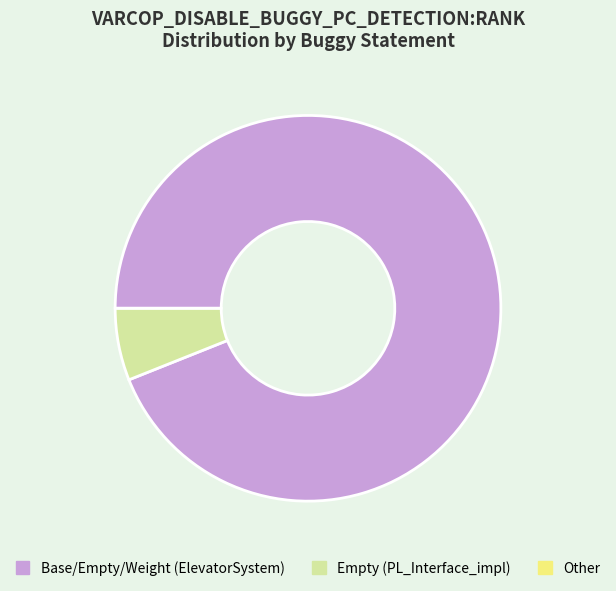

Does any single category account for the majority?

Yes